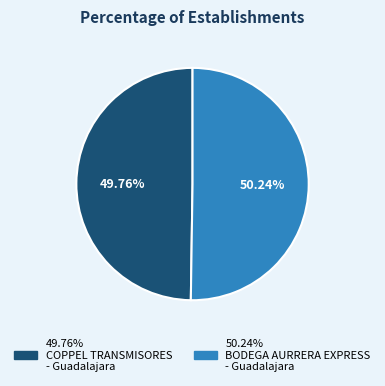

Is there any slice that represents more than half of the pie?

Yes